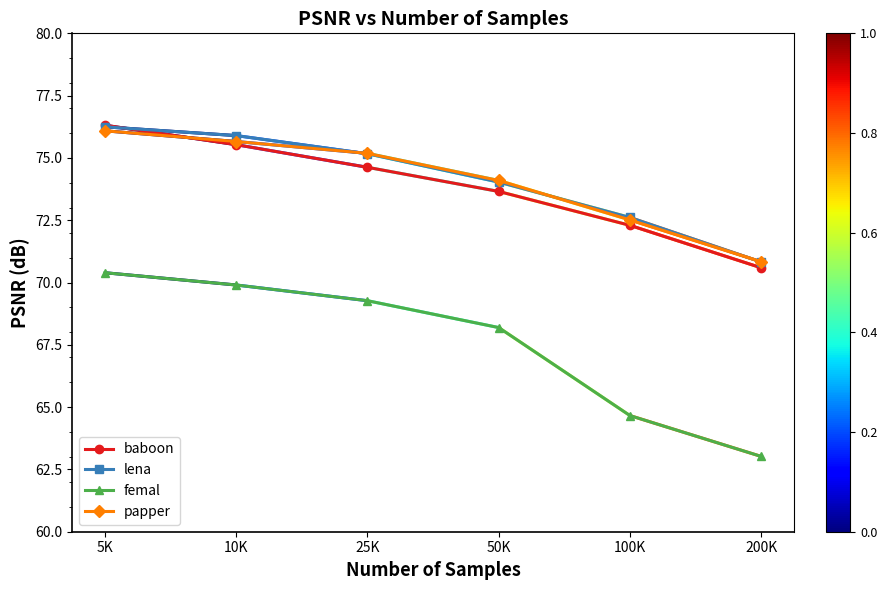

What position from the left is 50K?

4